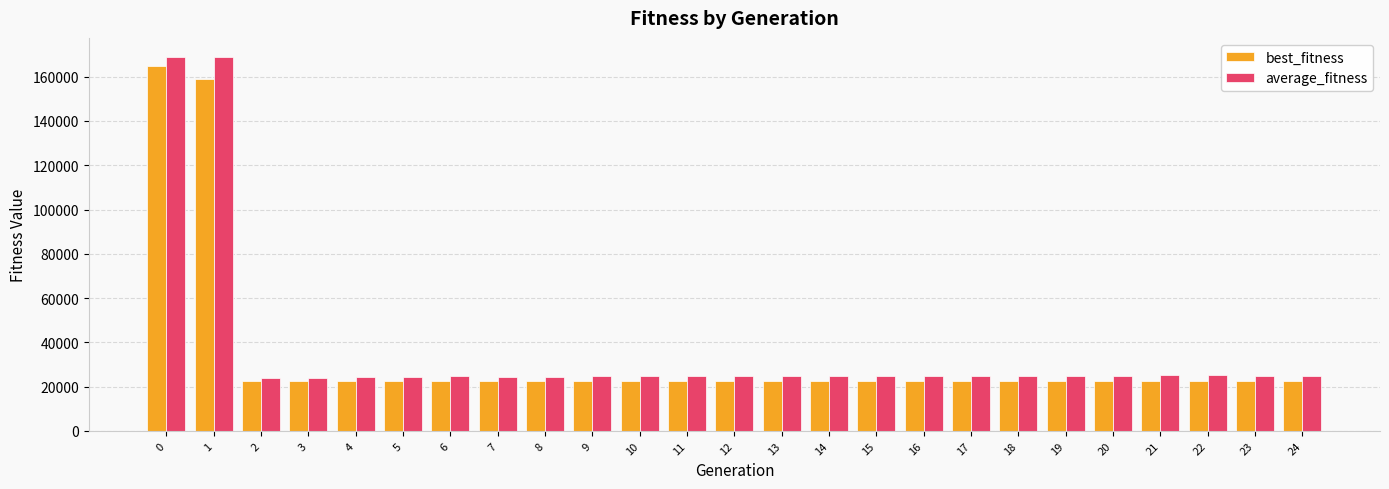

True or false: best_fitness has a value of 33732.0 at 20.

False